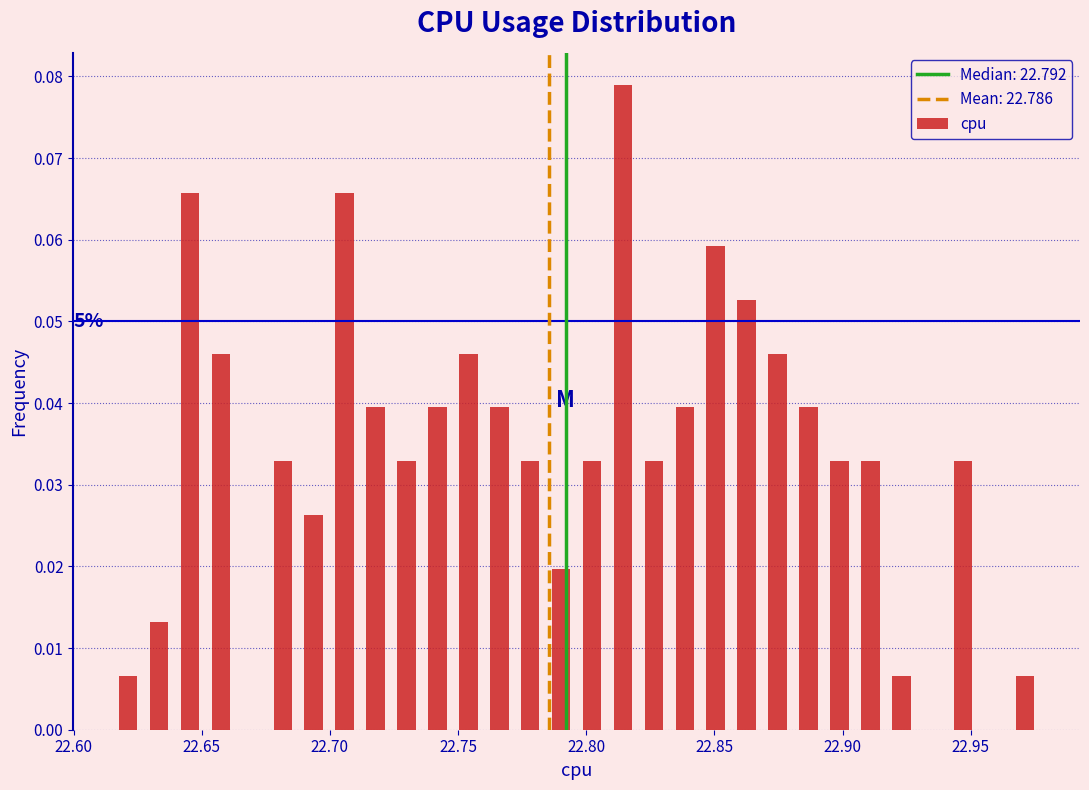

Read against the x-axis, roughly where is the centre of the tallest bar?

22.815